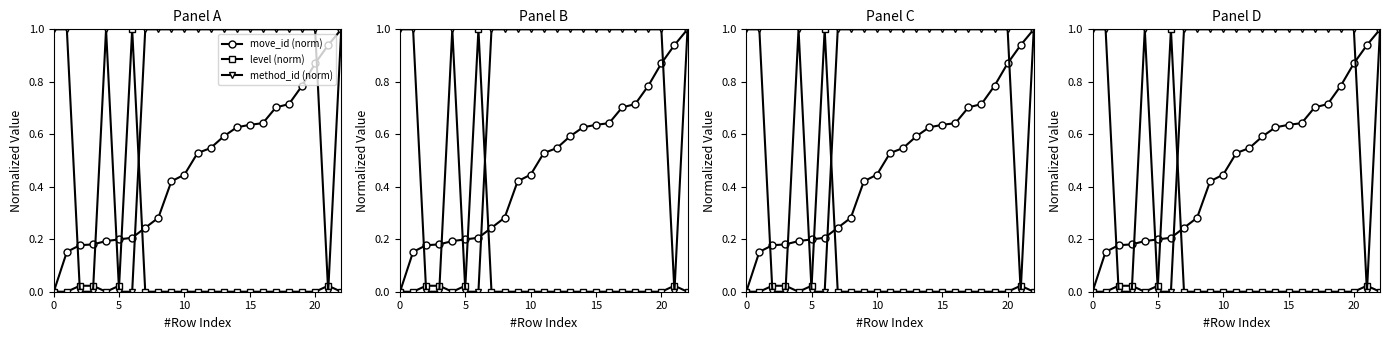

How many intersections are there between level (norm) and move_id (norm)?

2